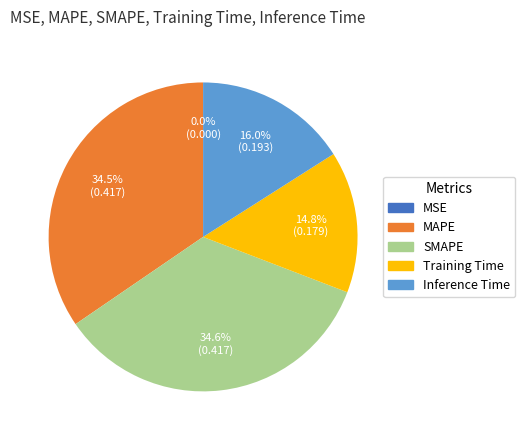

Does Inference Time account for over 50% of the chart?

No